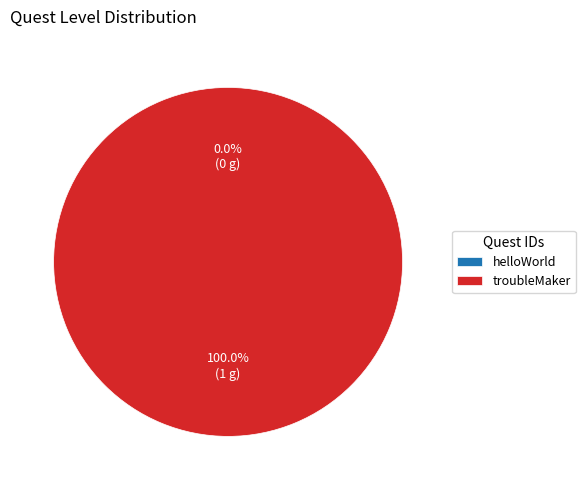

To the nearest percent, what is the difference between the helloWorld and troubleMaker slice percentages?

100%